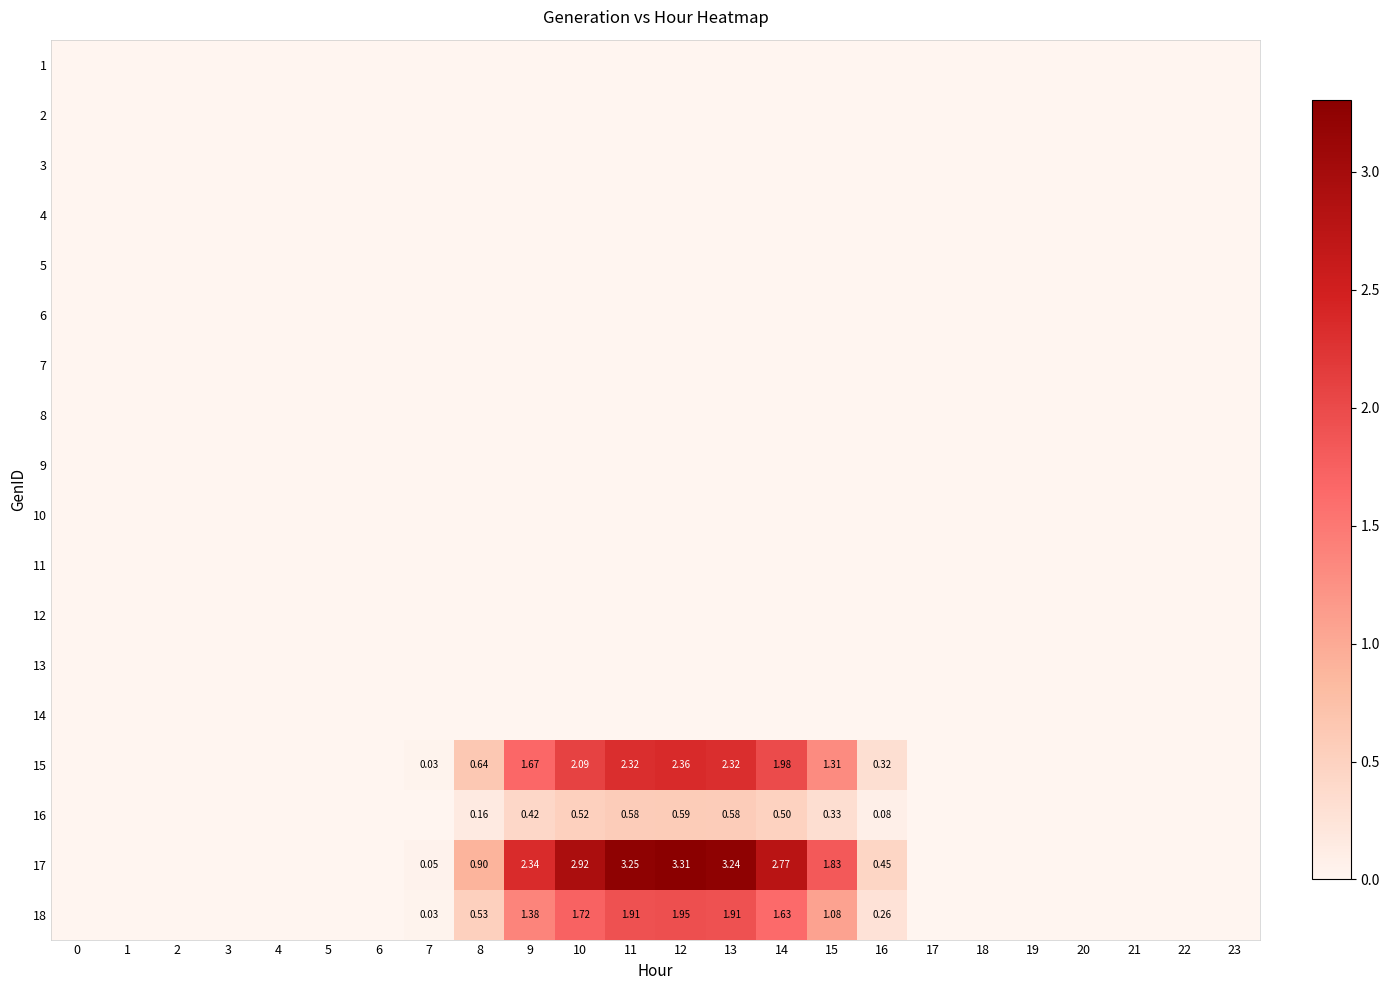

List the labels in order of 18 value, largest first.

12, 11, 13, 10, 14, 9, 15, 8, 16, 7, 17, 18, 19, 2, 0, 1, 3, 4, 5, 6, 20, 21, 22, 23